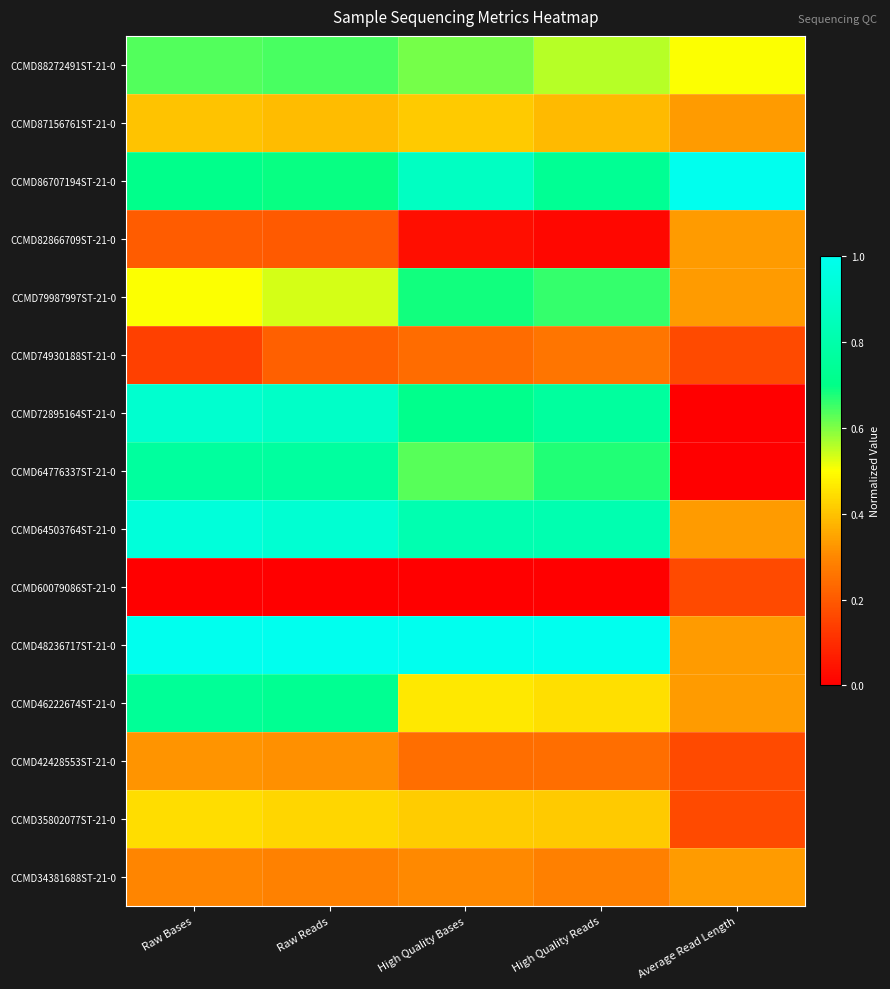

What is the spread (max minus min) of values at Raw Reads?

1.0